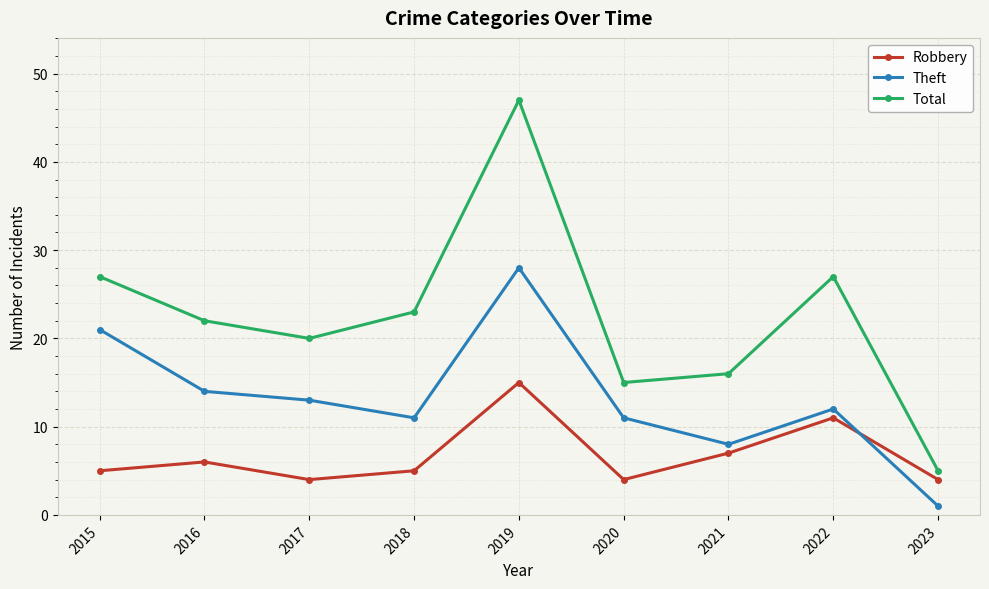

Where does the Total series first go above 22?

2015